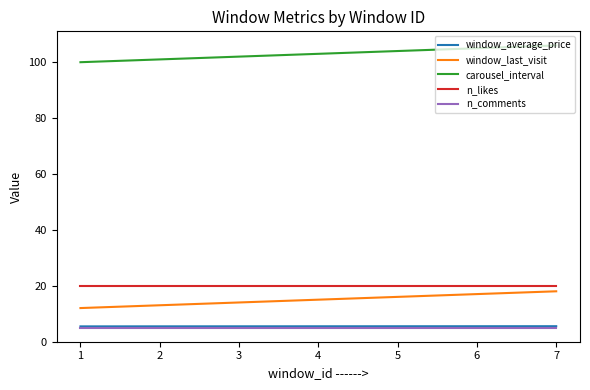

True or false: n_likes and carousel_interval cross at least once.

False